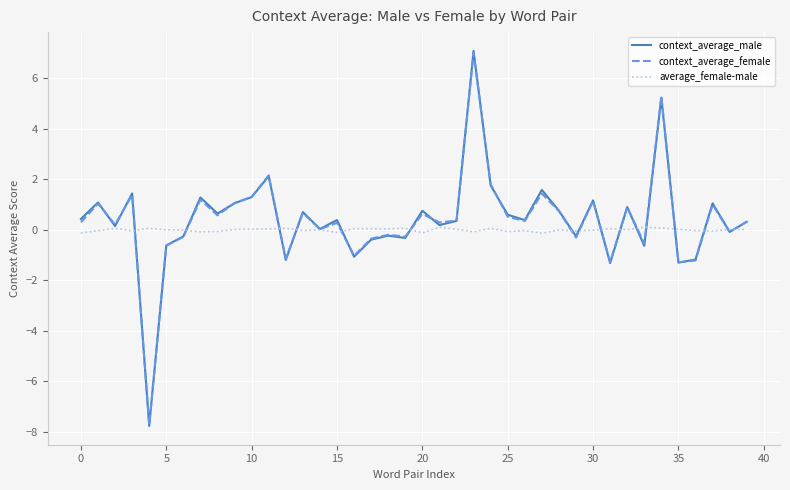

Which series has the largest range (max minus min)?

context_average_male